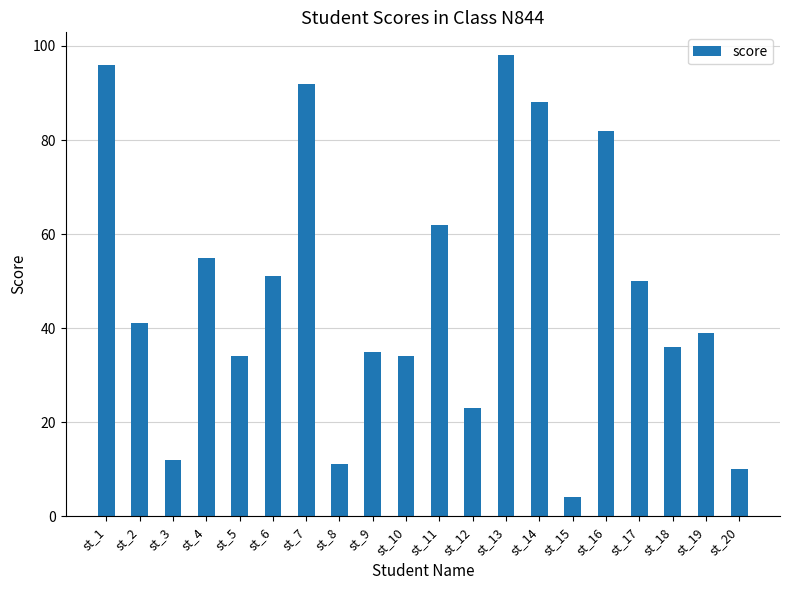

What is the sum of all values?

953